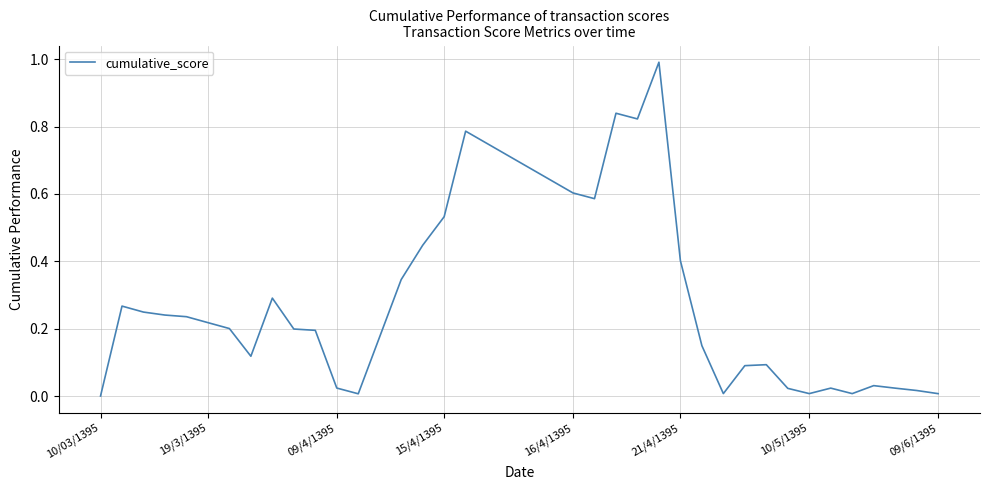

What is the greatest value displayed?

1.0